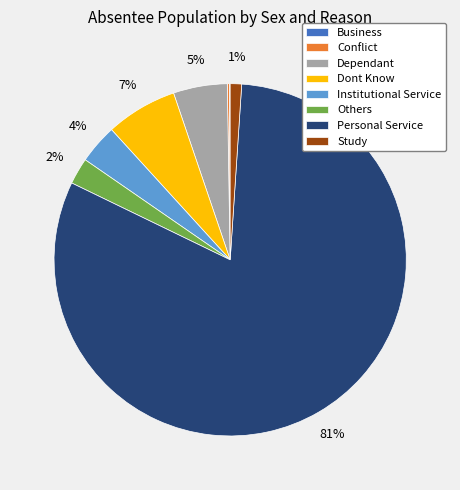

Which category has the biggest portion of the pie?

Personal Service